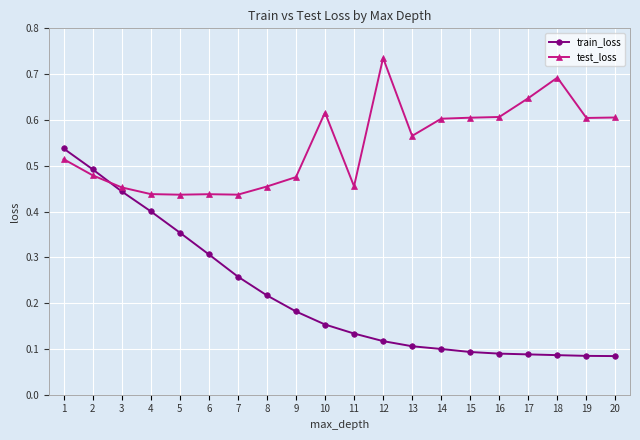

True or false: test_loss has more than 2 points higher than both neighbors.

True